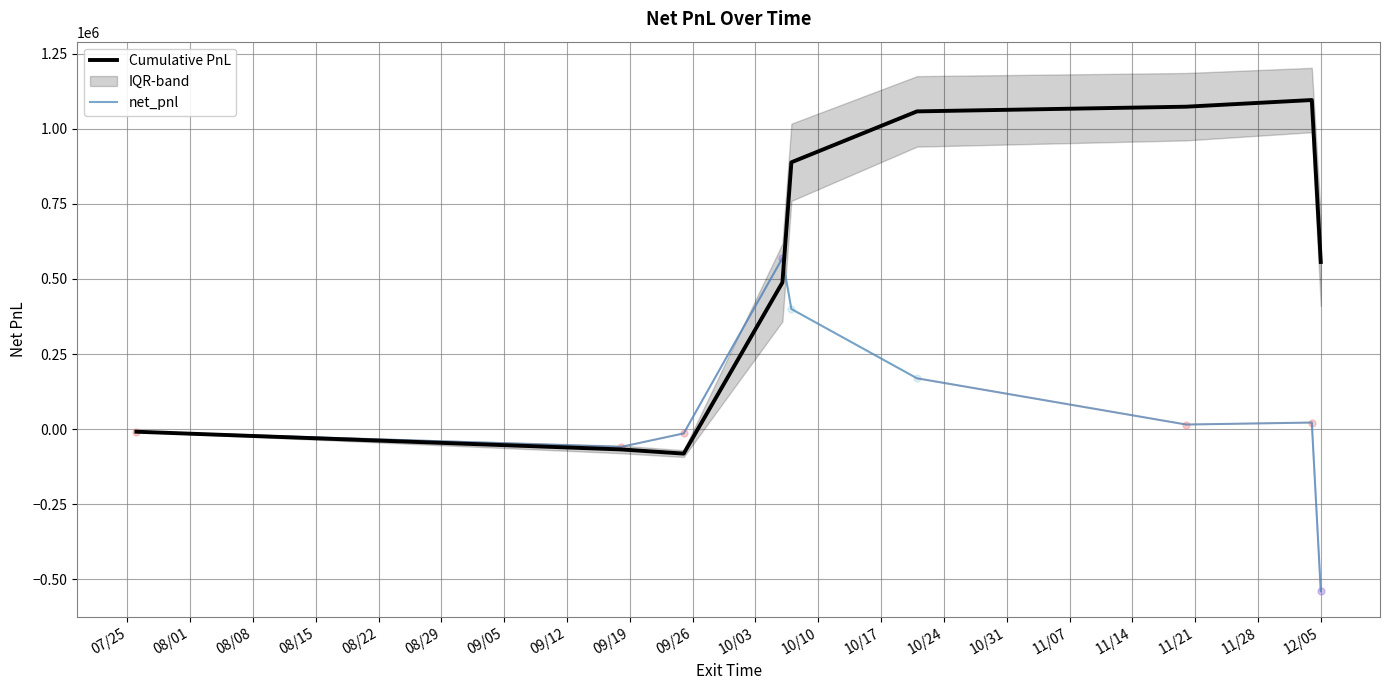

What is the maximum value for net_pnl?

569426.7